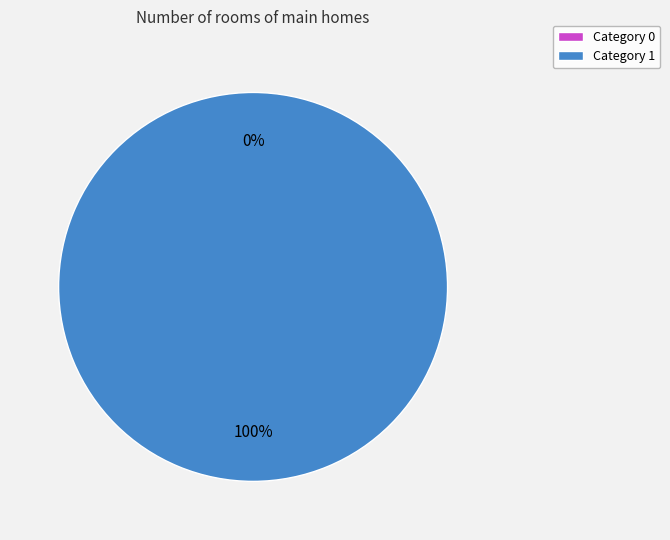

Which slice represents more than half of the pie?

1